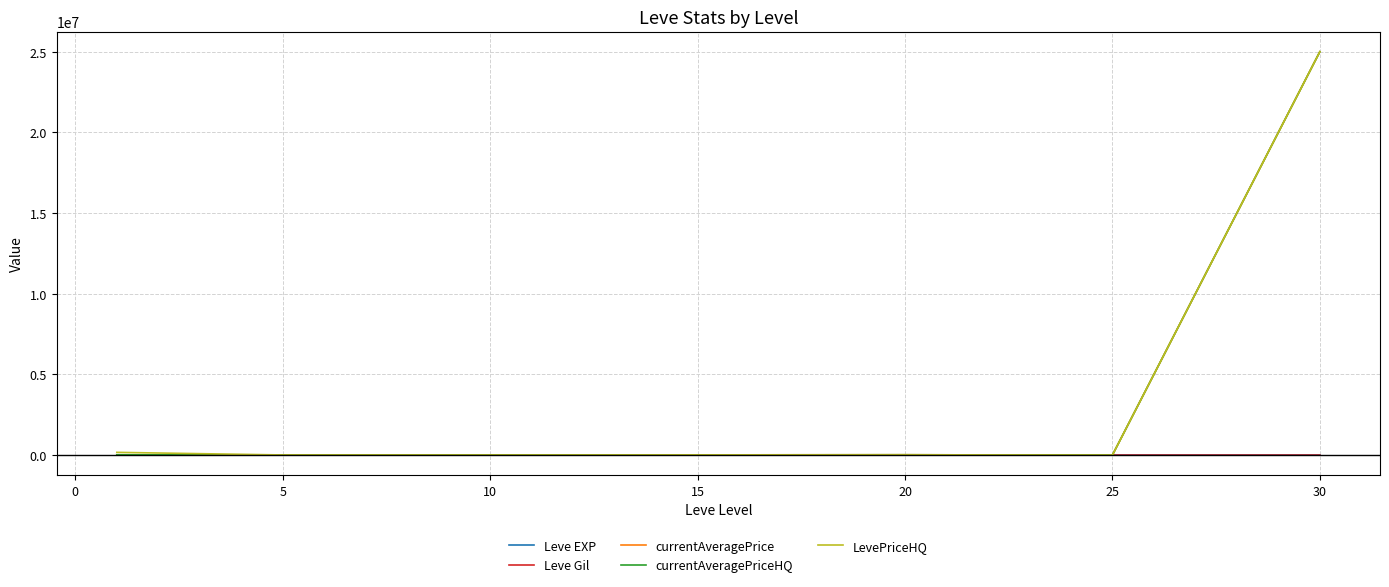

Does the chart display data point markers on the line(s)?

No